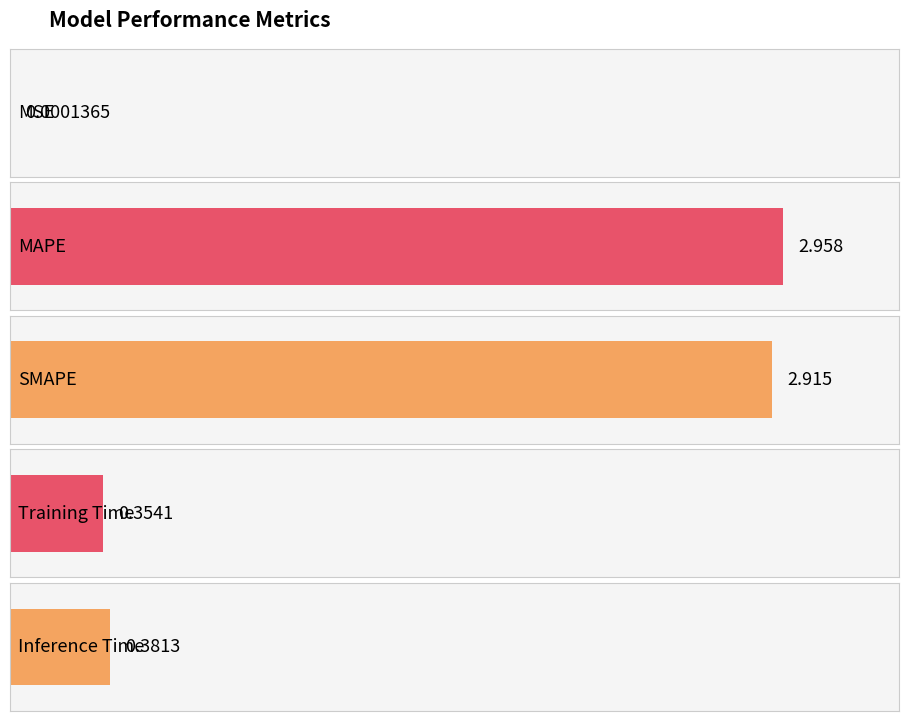

Rank the categories by value from lowest to highest.

MSE, Training Time, Inference Time, SMAPE, MAPE